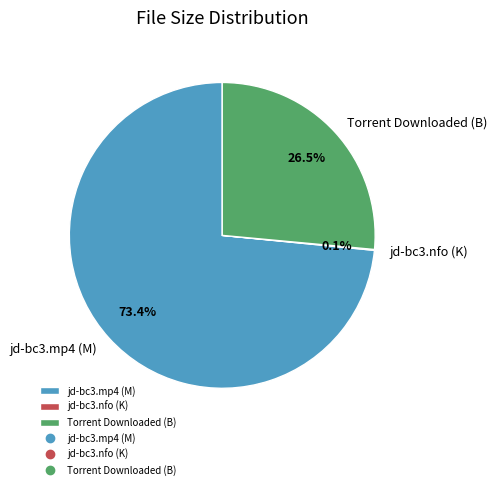

Is it true that Torrent Downloaded (B) is 15% of the pie?

False